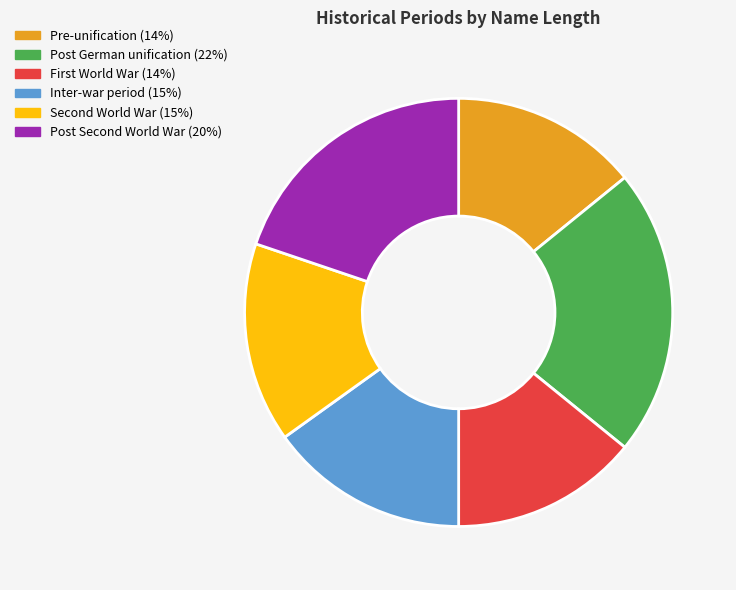

Which category has the biggest portion of the pie?

Post German unification